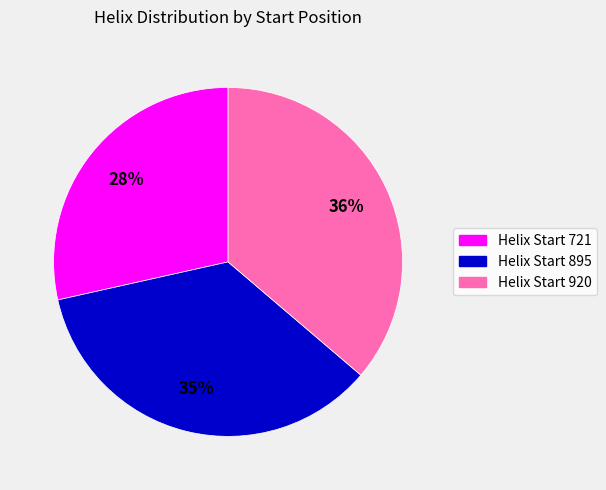

To the nearest percent, what is the average slice percentage?

33%